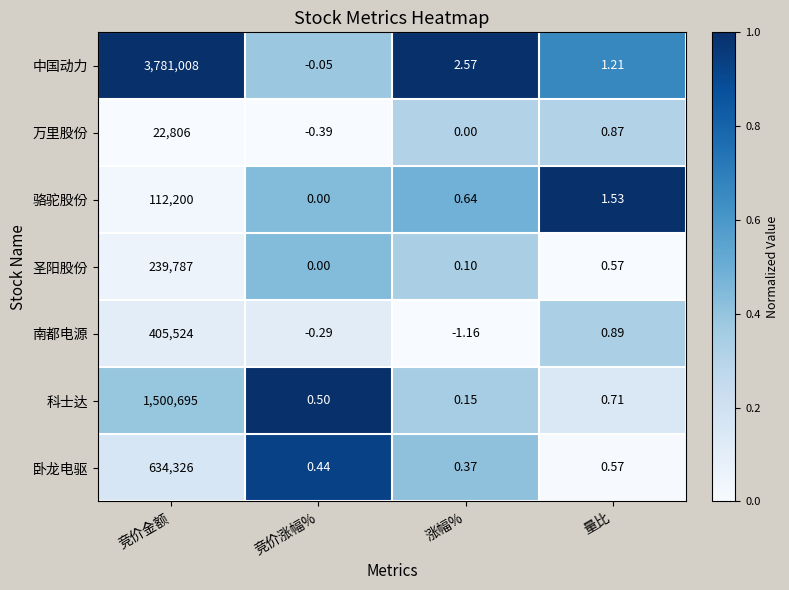

What is the total value across all series at 竞价涨幅%?

0.2